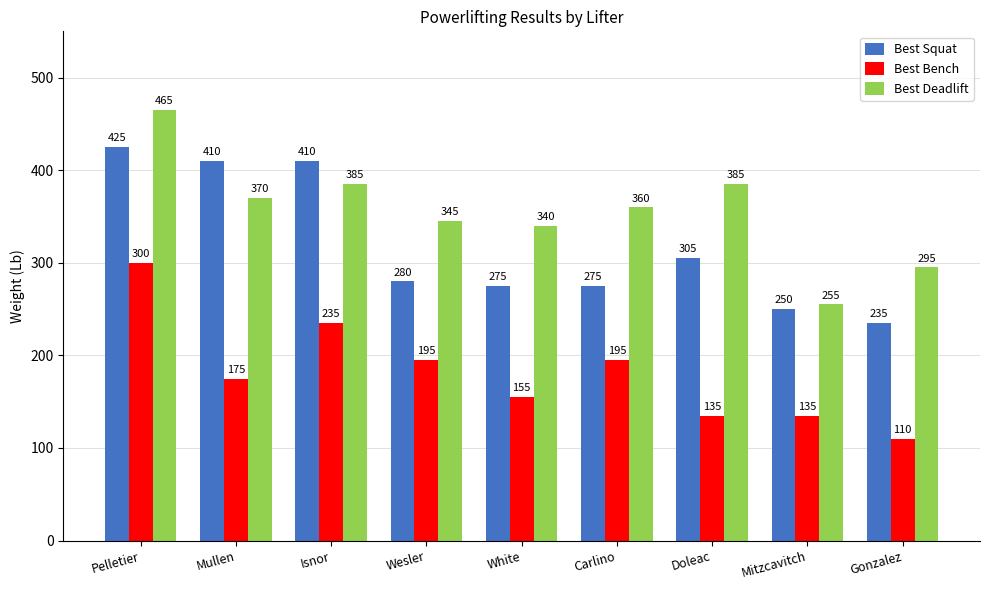

The Best Deadlift series shows 345 at Wesler. True or false?

True